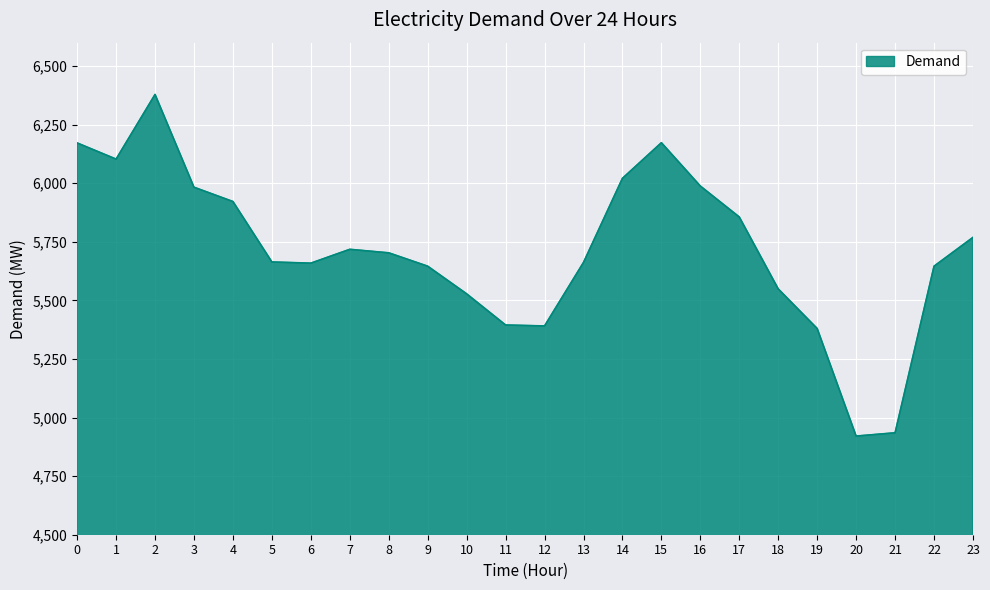

Read the value at 16, to the nearest 100.

6000